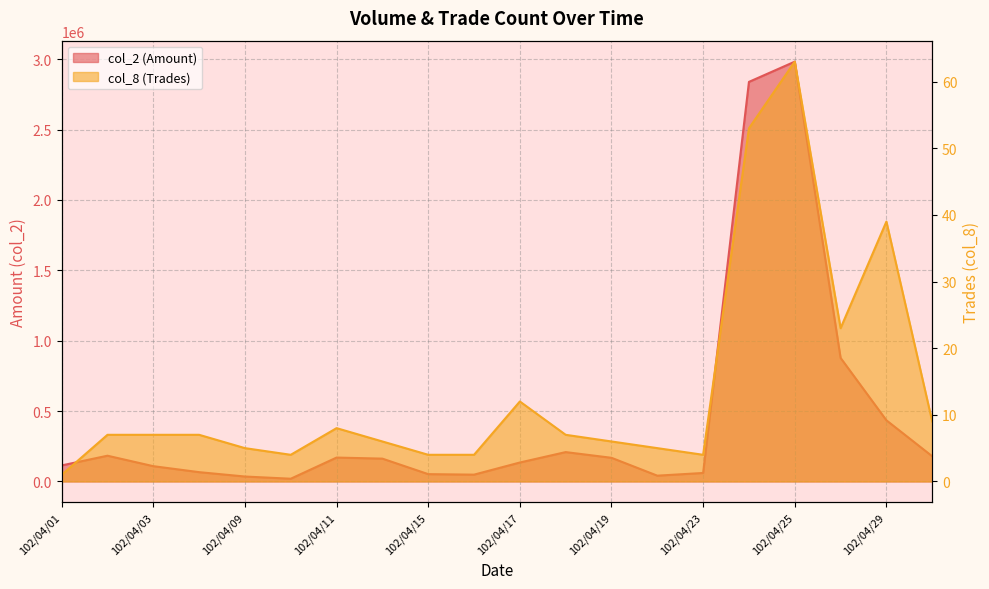

True or false: col_8 has a value of 4 at 102/04/10.

True